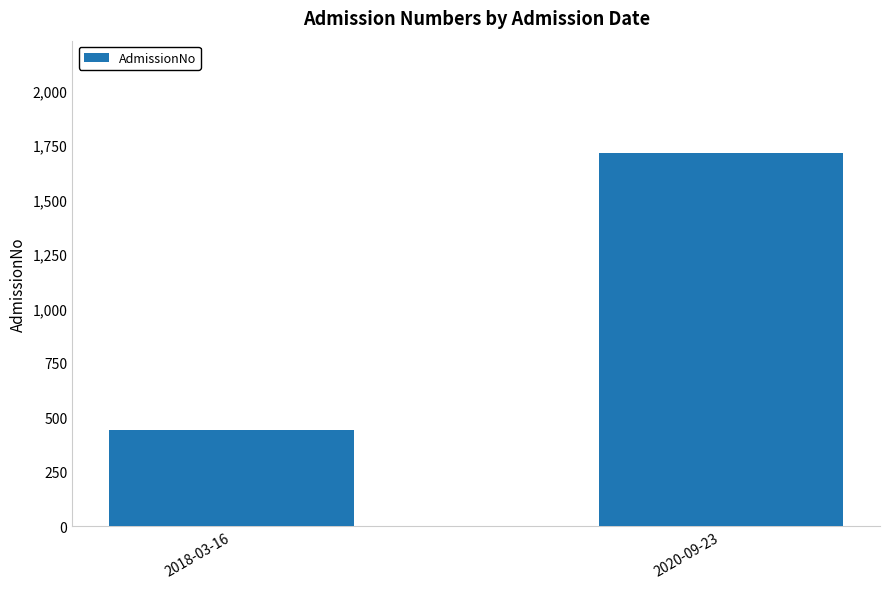

The chart shows a value of 581 at 2018-03-16. True or false?

False